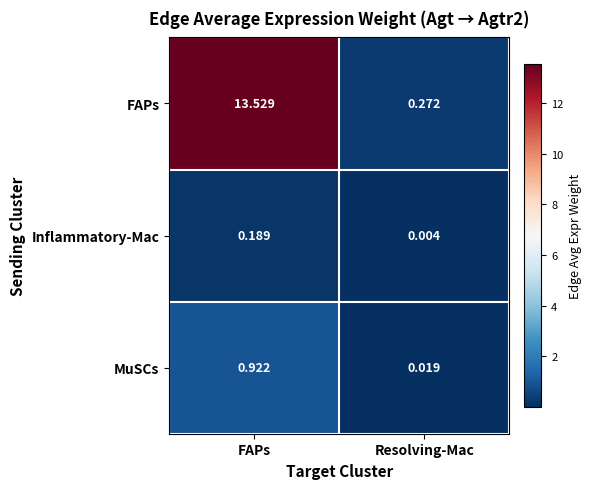

Which series has the largest range (max minus min)?

FAPs